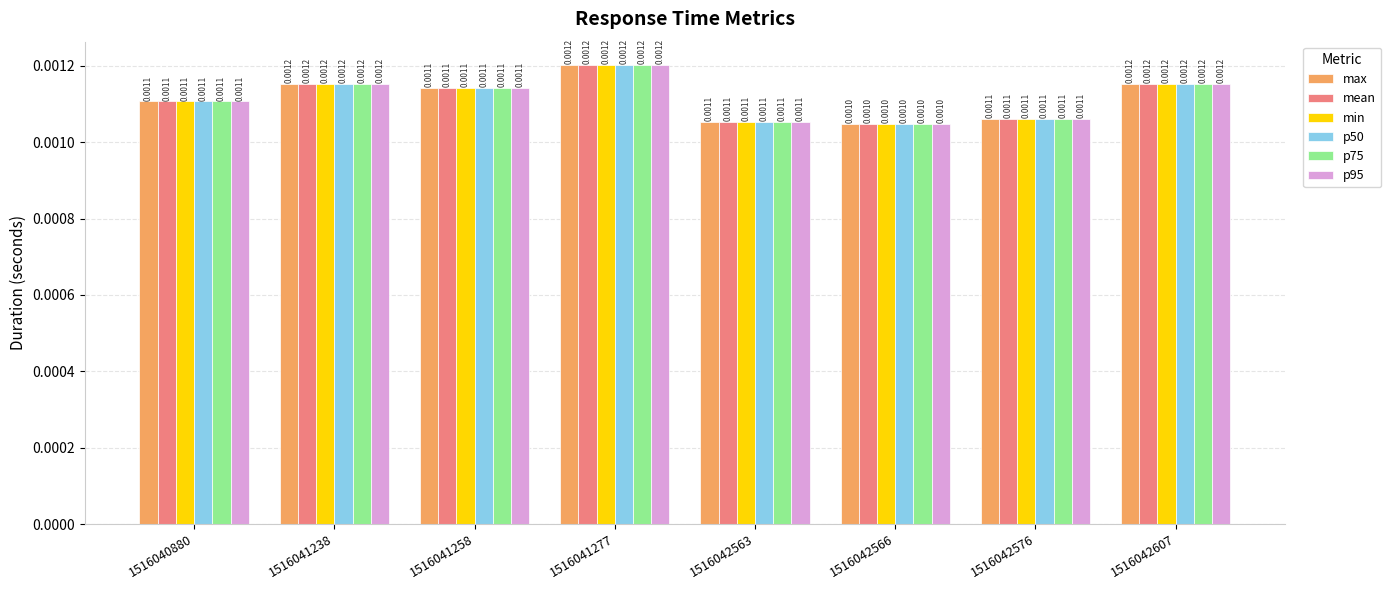

Are the bars horizontal?

No